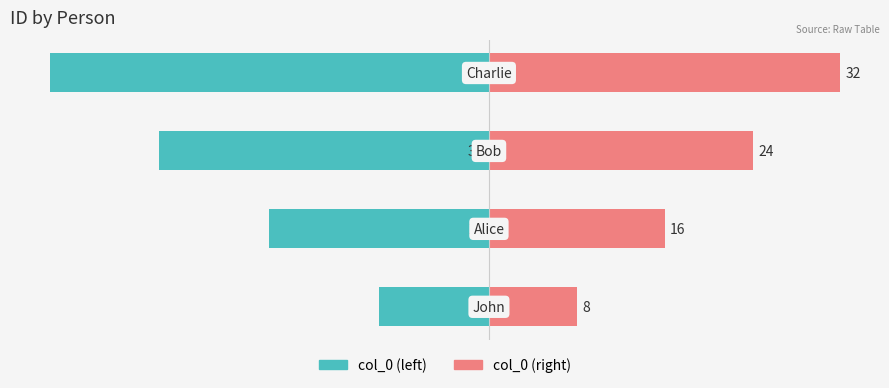

Where is col_0 (right) nearest to the value 20?

1